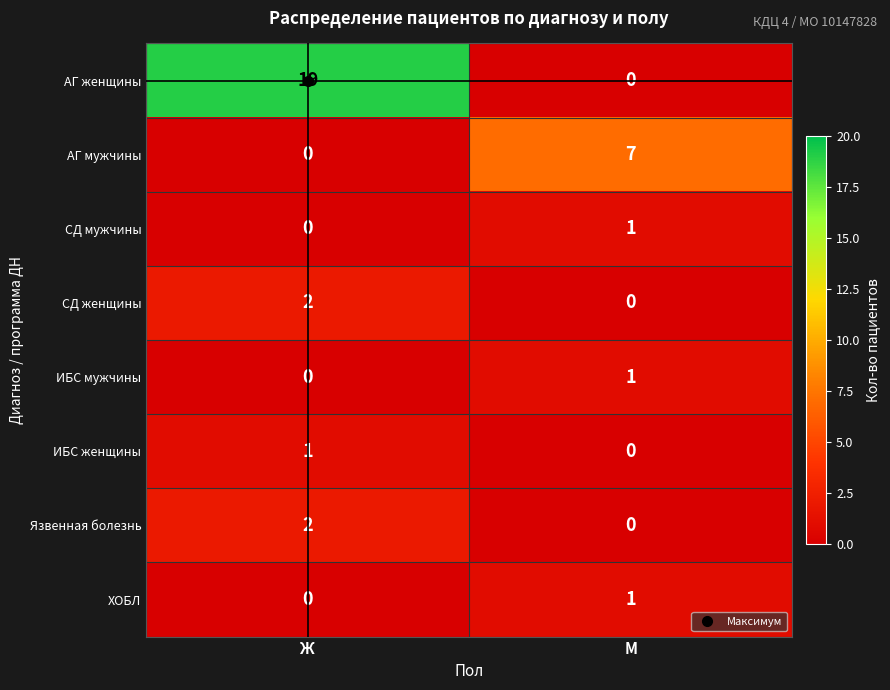

True or false: ИБС женщины has a value of 1 at М.

False